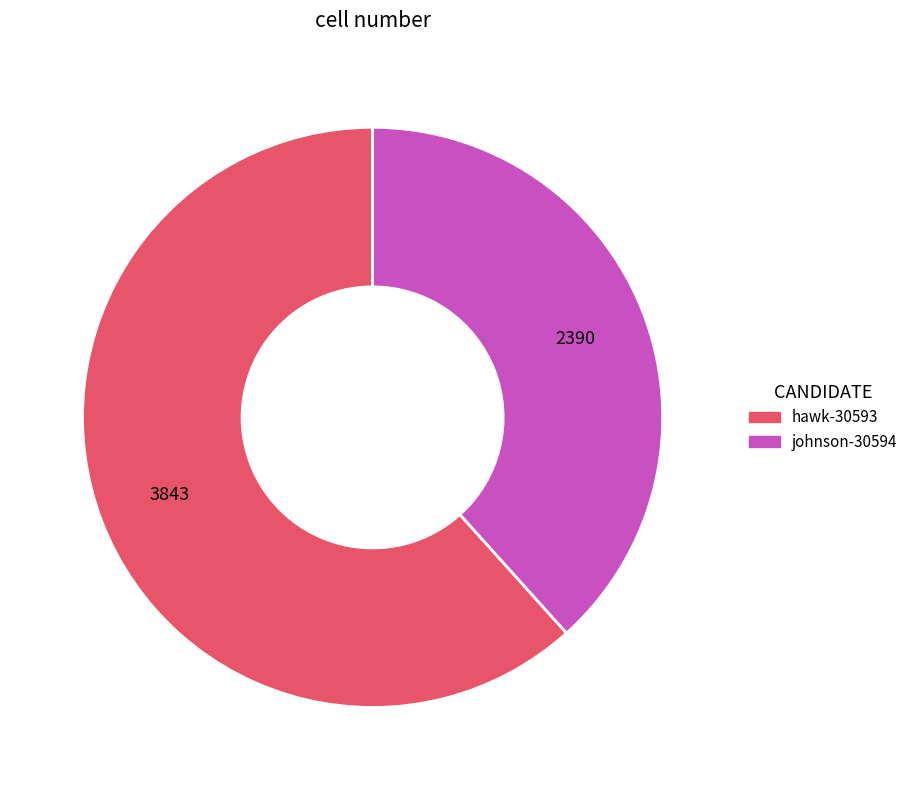

Is it true that hawk-30593 is 62% of the pie?

True